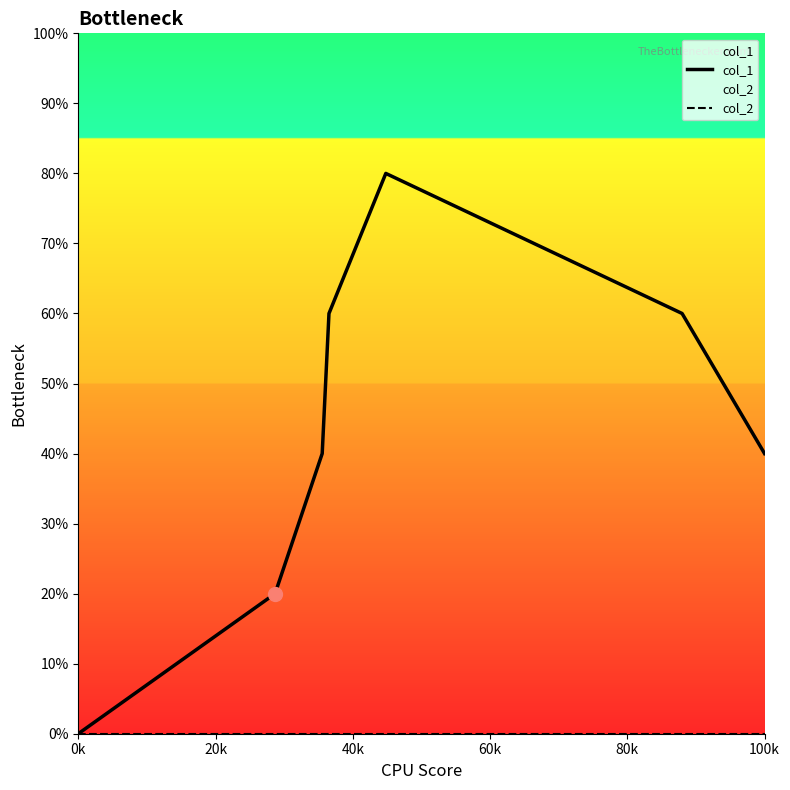

Which series has the widest spread of values?

col_1